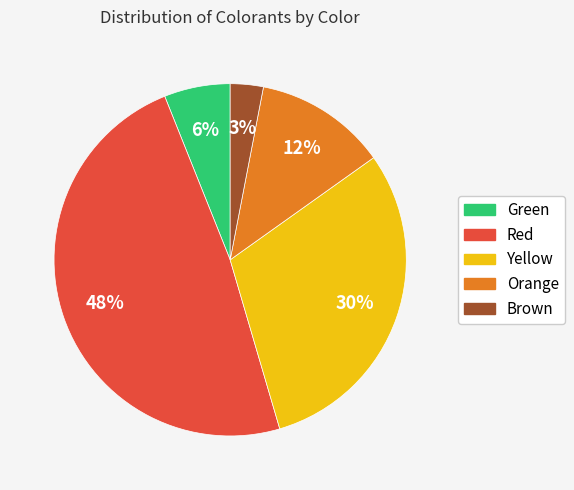

How many segments does this pie chart have?

5